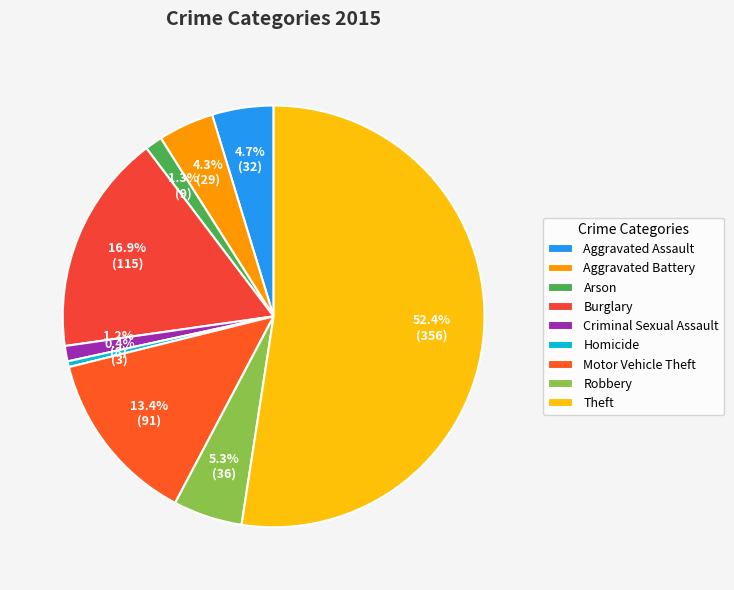

True or false: Homicide accounts for 15% of the total.

False